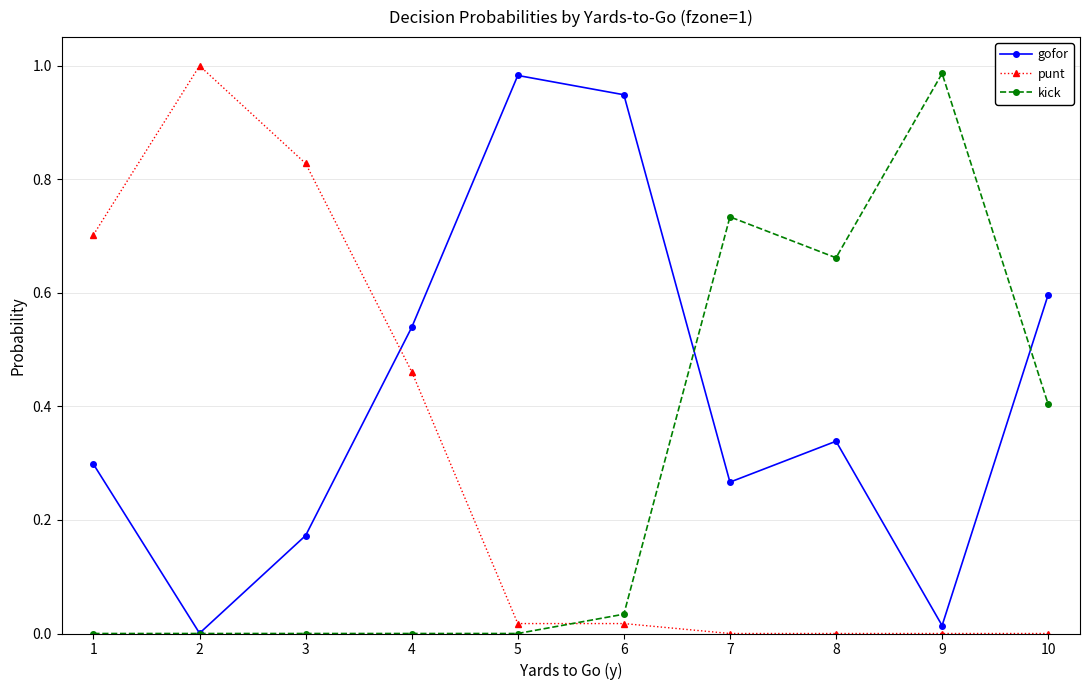

The kick series shows 1.0 at 9. True or false?

True